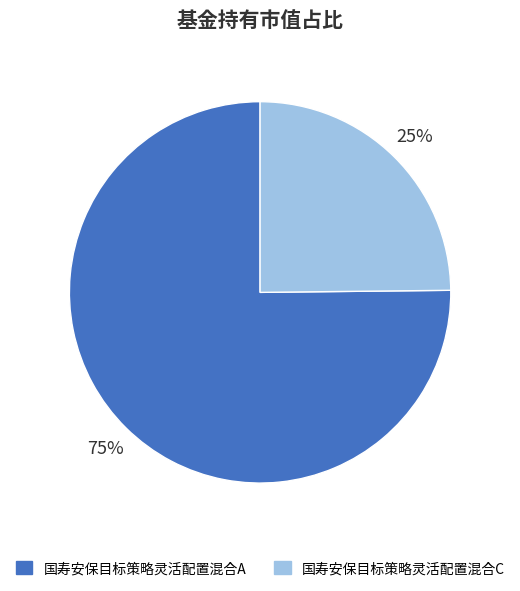

How many slices are in this pie chart?

2